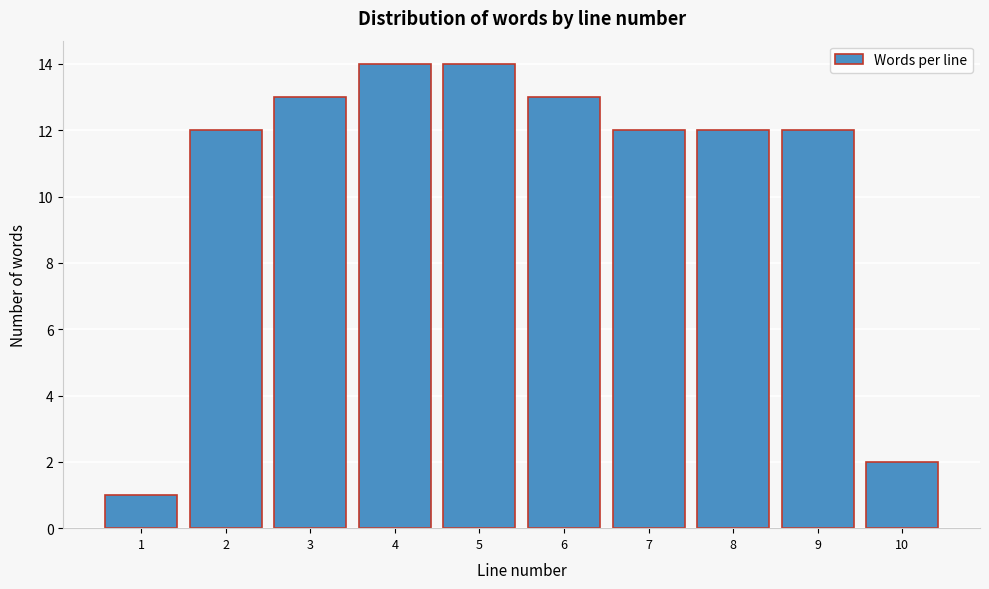

Reading left to right, what are all the values shown in this chart?

1	12	13	14	14	13	12	12	12	2